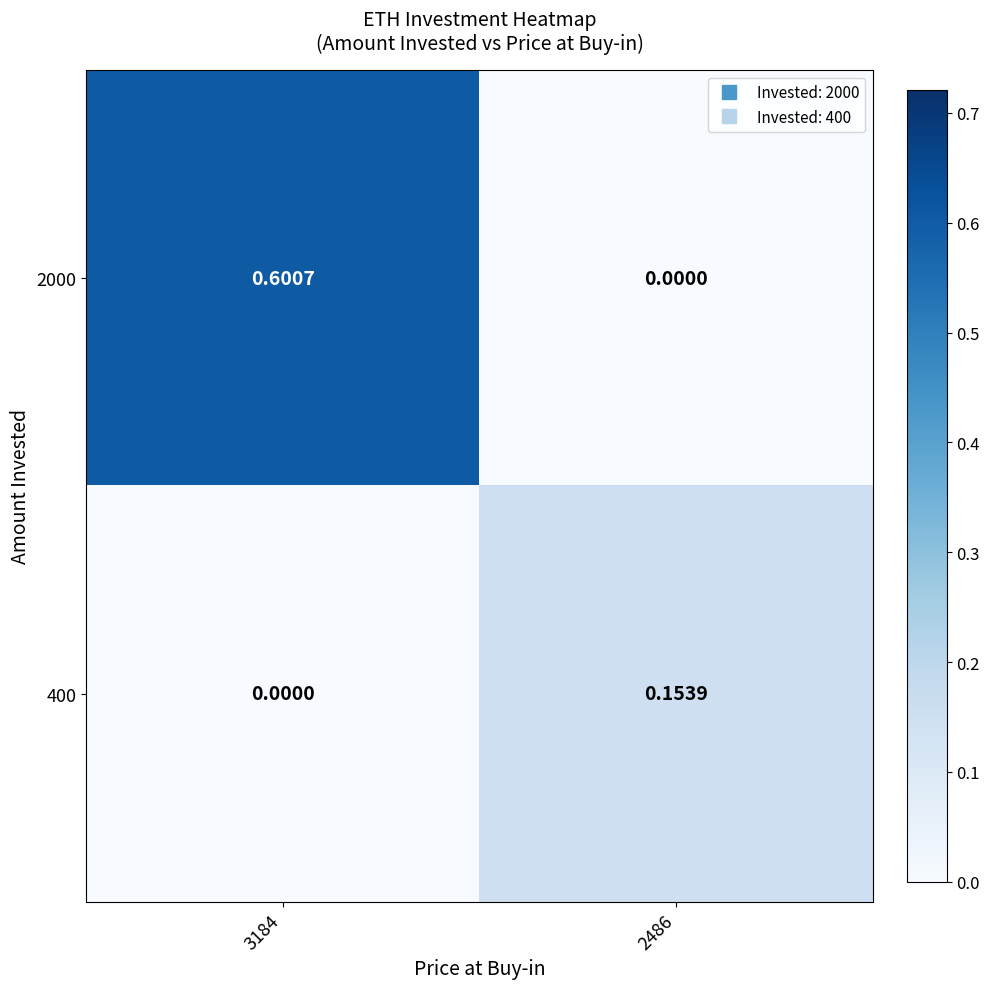

At 3184, list the series in order from largest to smallest.

2000, 400